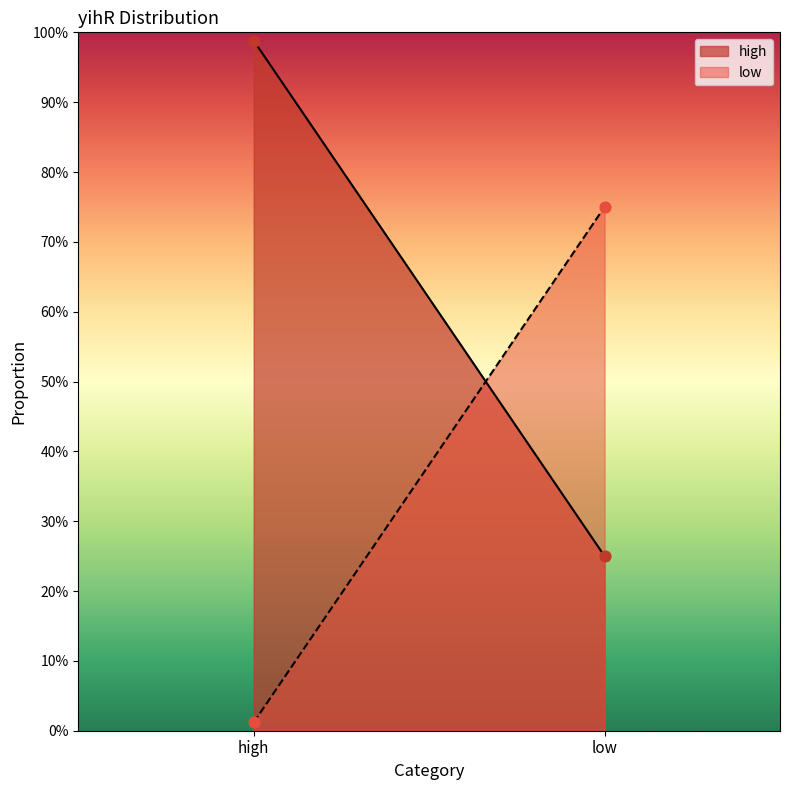

Which series contains the highest Y value?

high